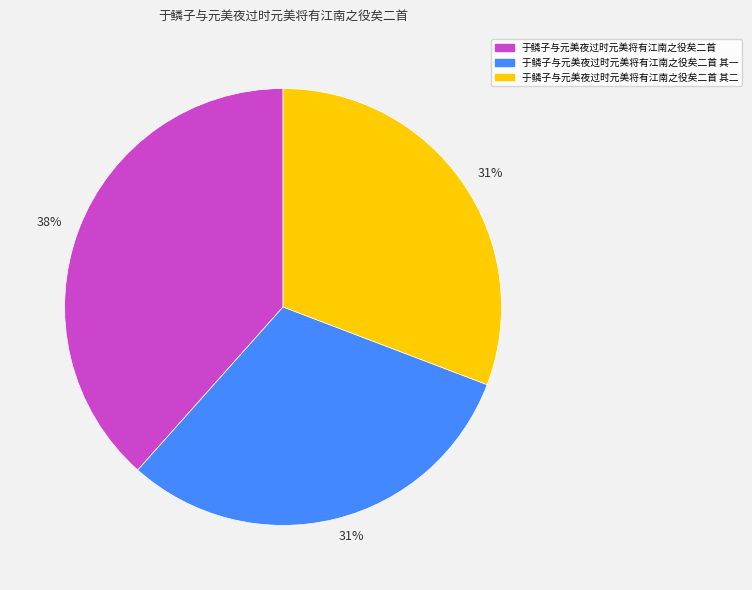

To the nearest percent, what is the average slice percentage?

33%